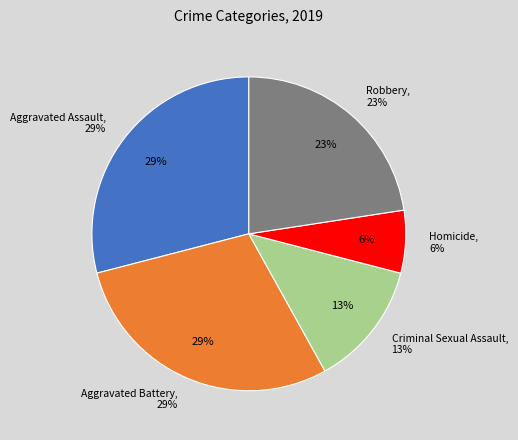

Rank the categories by value from highest to lowest.

Aggravated Assault, Aggravated Battery, Robbery, Criminal Sexual Assault, Homicide